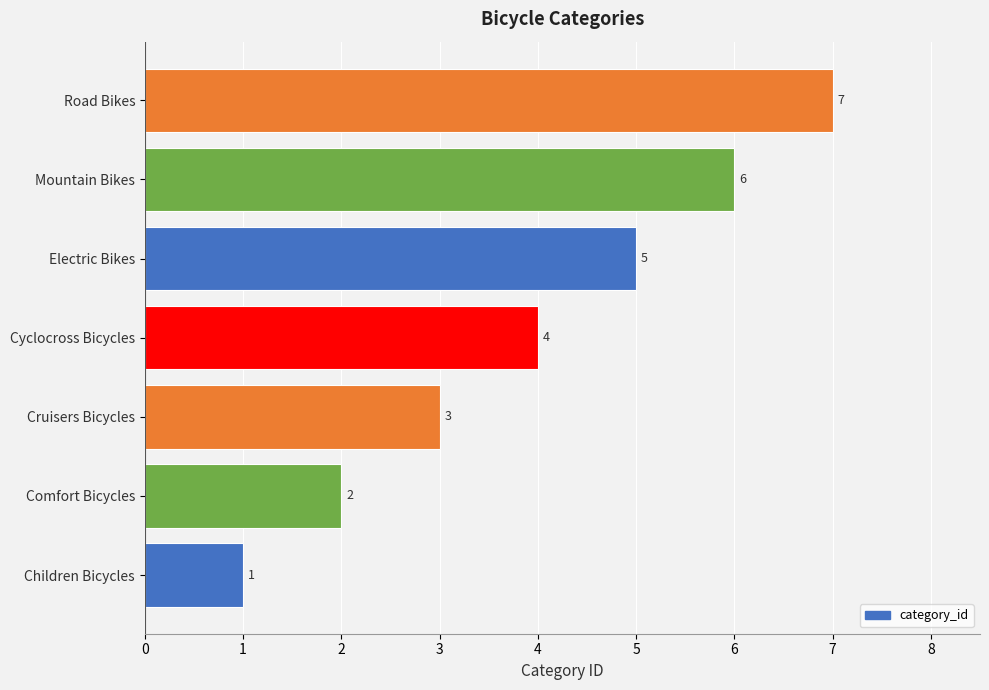

At which category does the chart reach its peak across all series?

Road Bikes